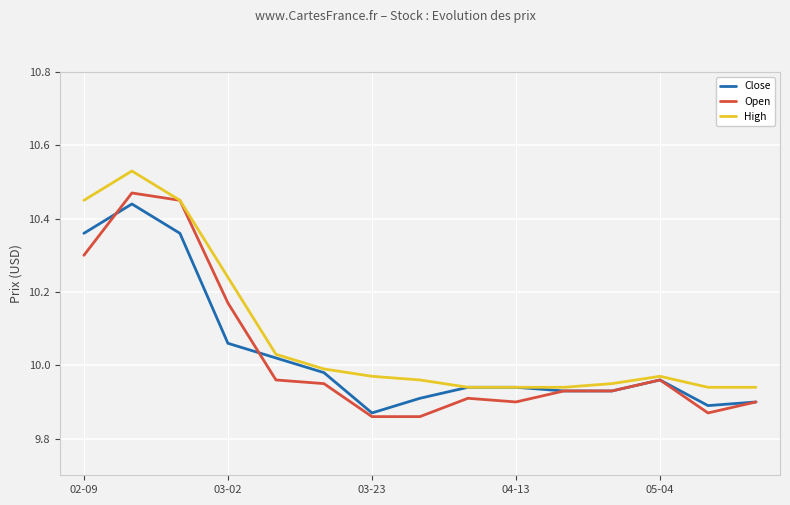

Which series has the largest total across all categories?

High